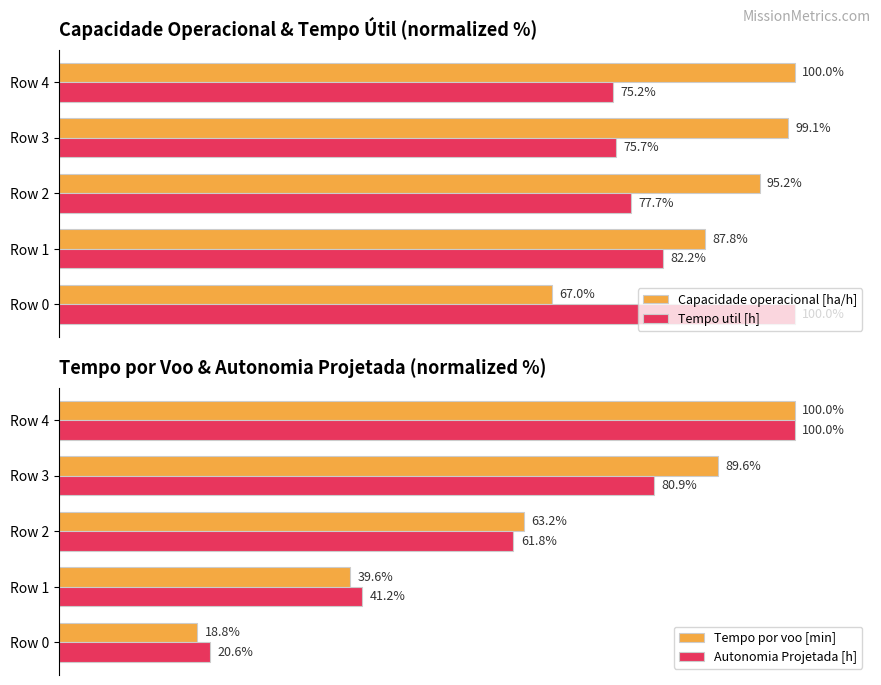

Is the value of Tempo util [h] at Row 3 greater than the value of Capacidade operacional [ha/h] at Row 2?

No